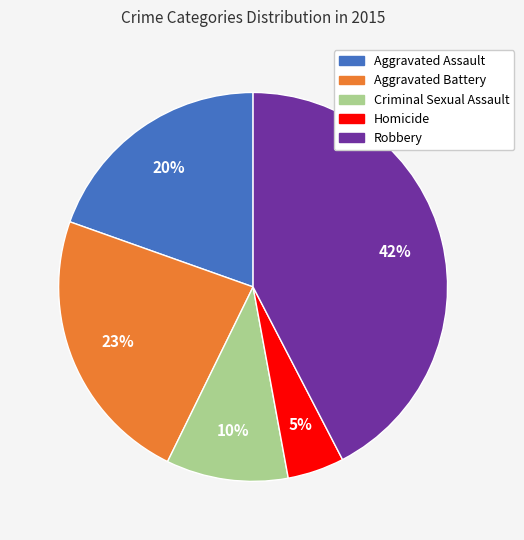

True or false: Criminal Sexual Assault accounts for 5% of the total.

False